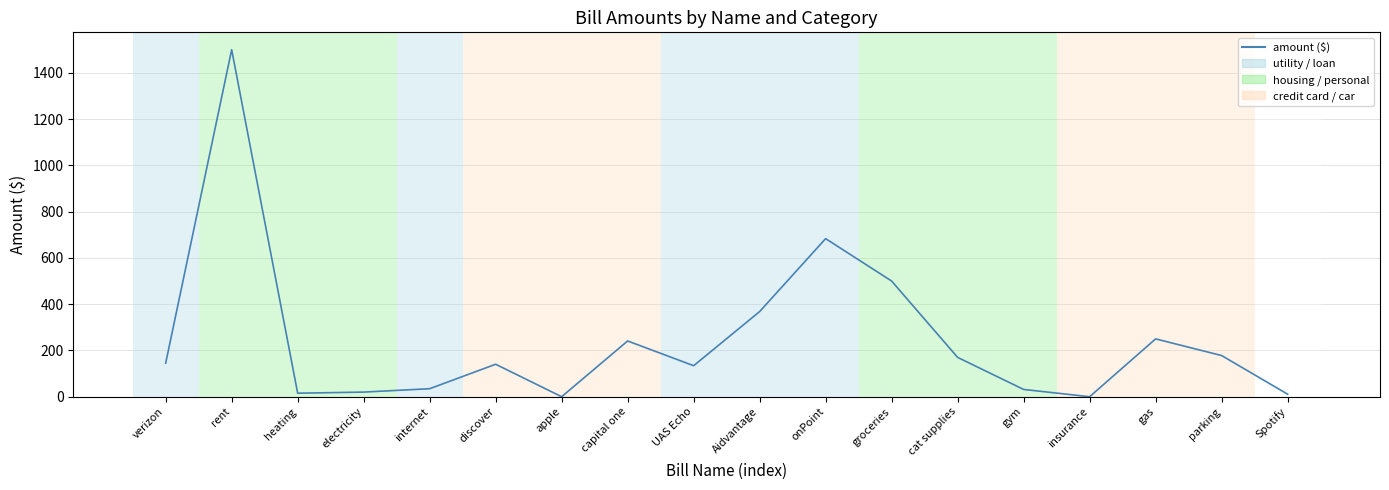

Which category has the highest value across all series?

rent